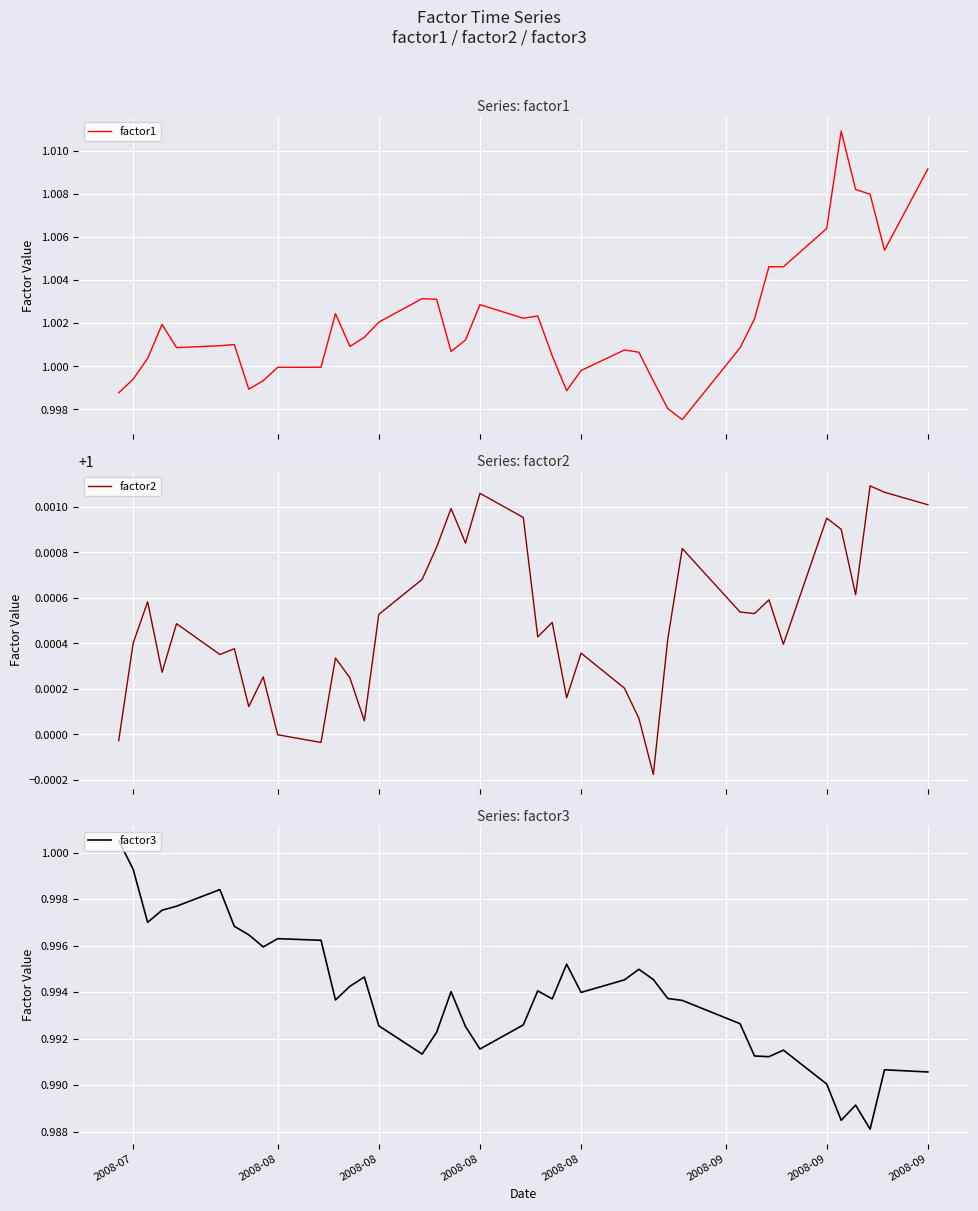

In factor3, how many points are lower than both neighbors (excluding endpoints)?

10